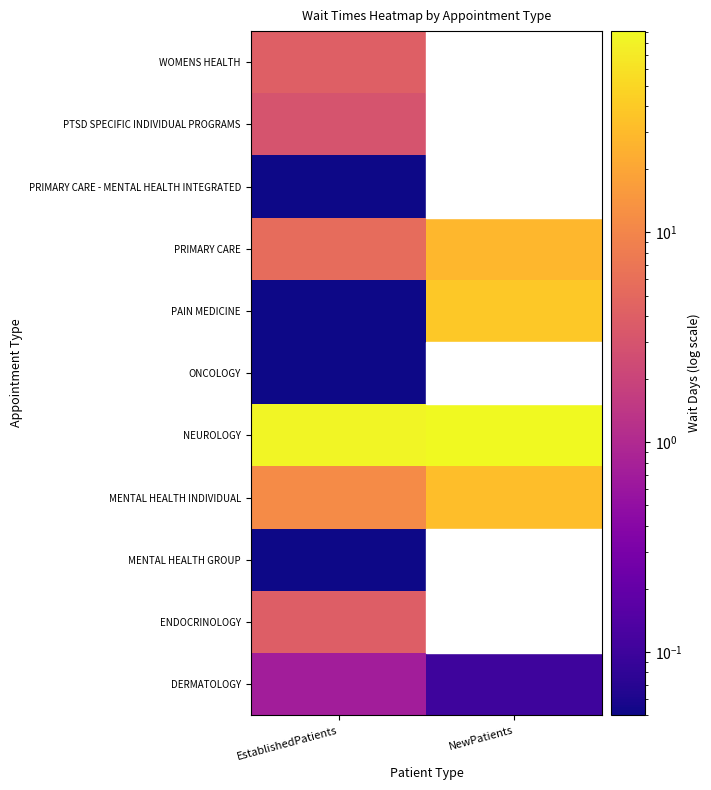

What is the difference between the highest and lowest values at EstablishedPatients?

84.8